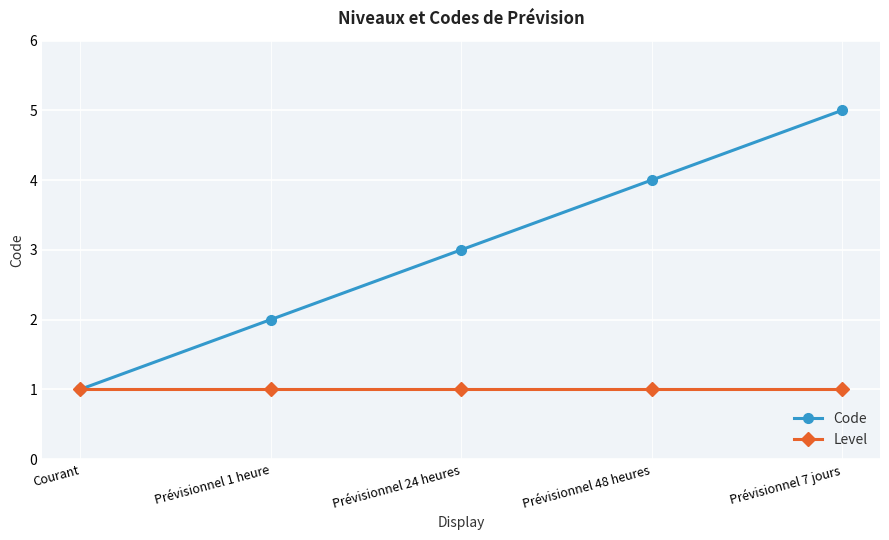

What are all the series names shown in the legend?

Code, Level